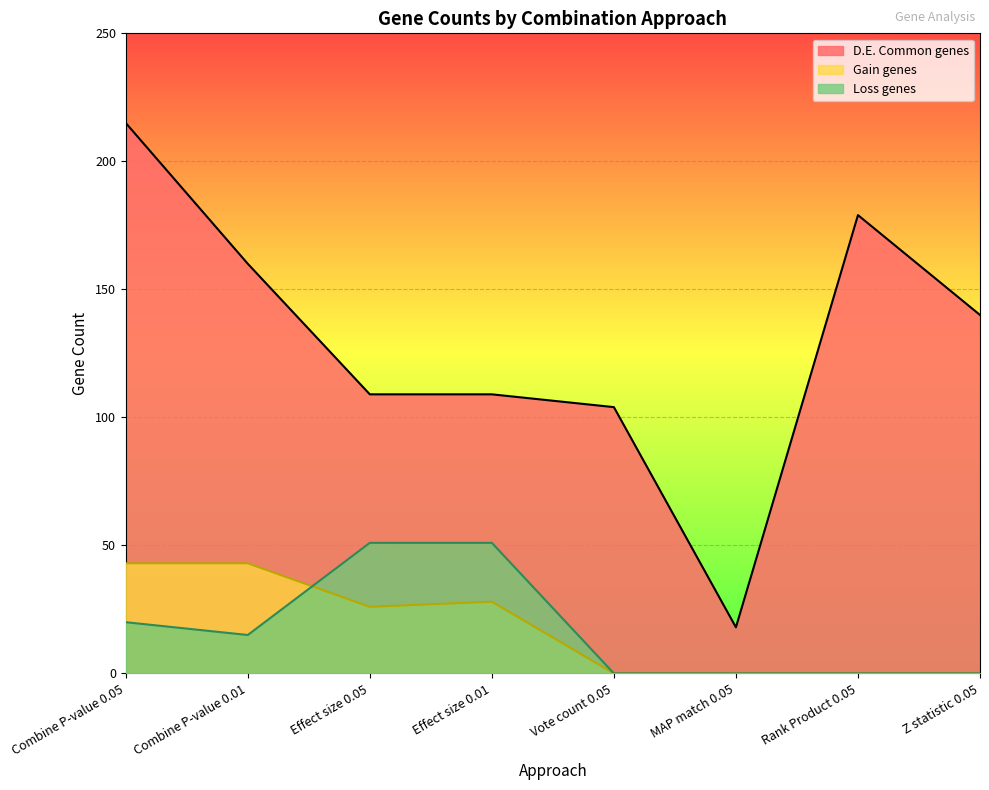

Reading right to left, what are all the values shown in this chart?

D.E. Common genes: 140	179	18	104	109	109	160	215
Gain genes: 0	0	0	0	28	26	43	43
Loss genes: 0	0	0	0	51	51	15	20